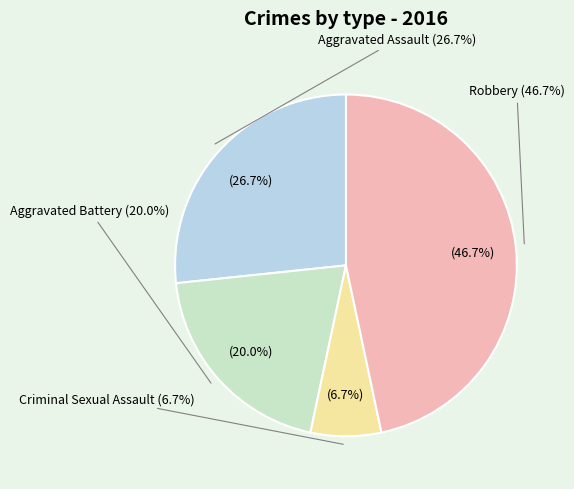

Is it true that Aggravated Assault is 27% of the pie?

True